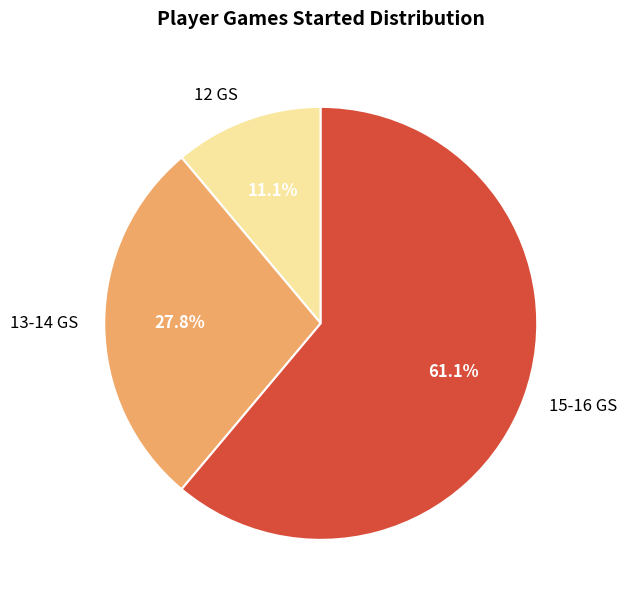

Rank the categories by value from highest to lowest.

15-16 GS, 13-14 GS, 12 GS